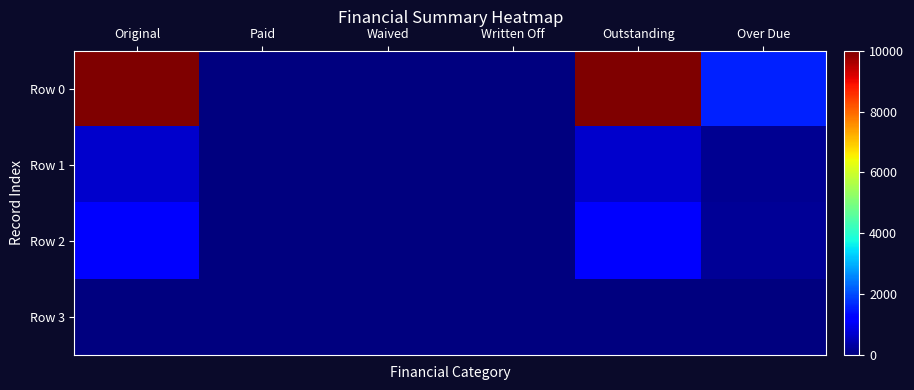

Which series has the largest total across all categories?

Row 0